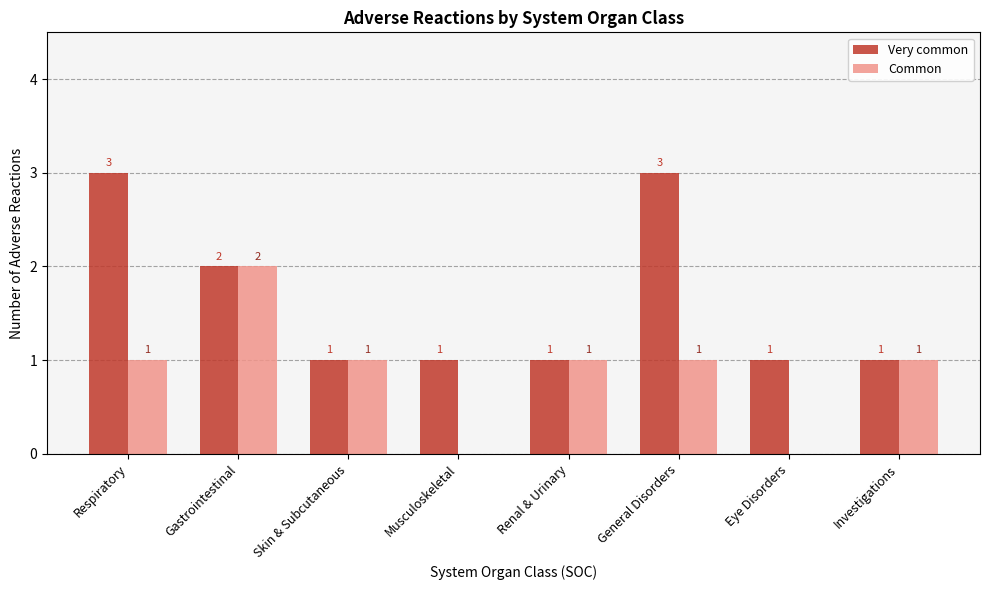

How many distinct data groups are displayed?

2